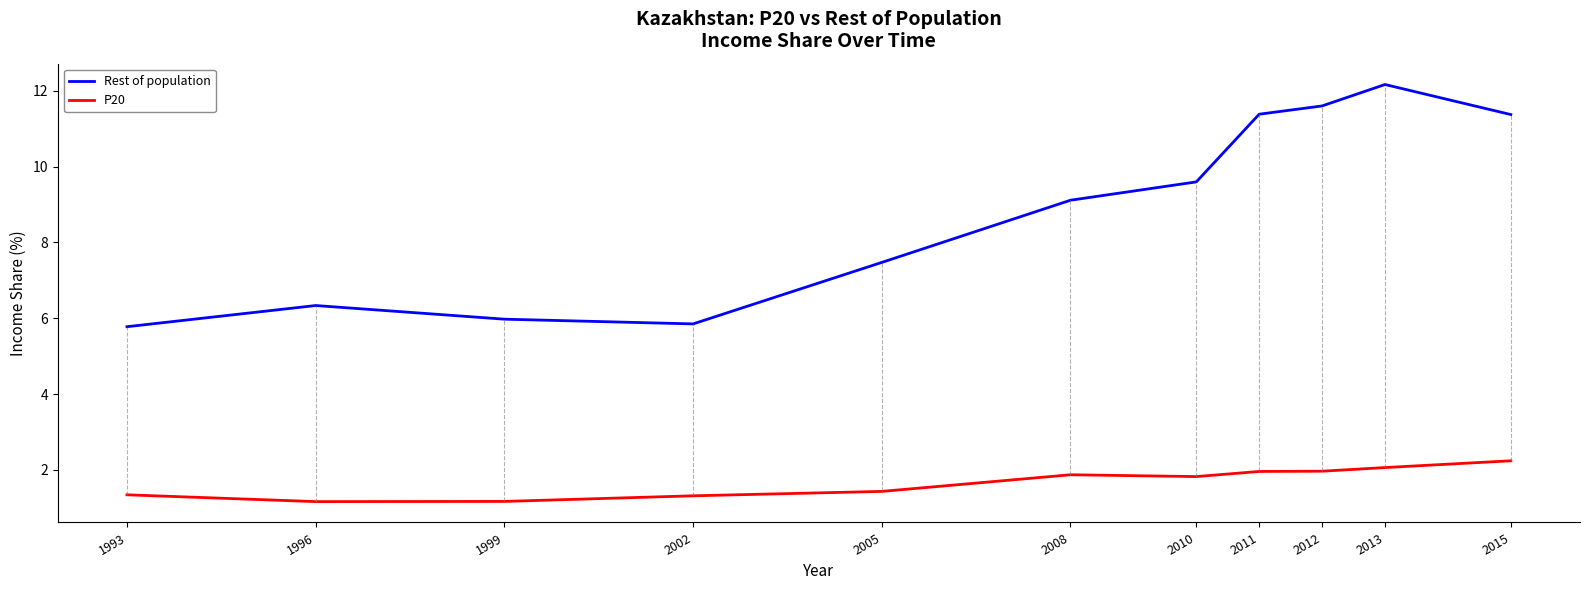

What is the spread (max minus min) of values at 1999?

4.8